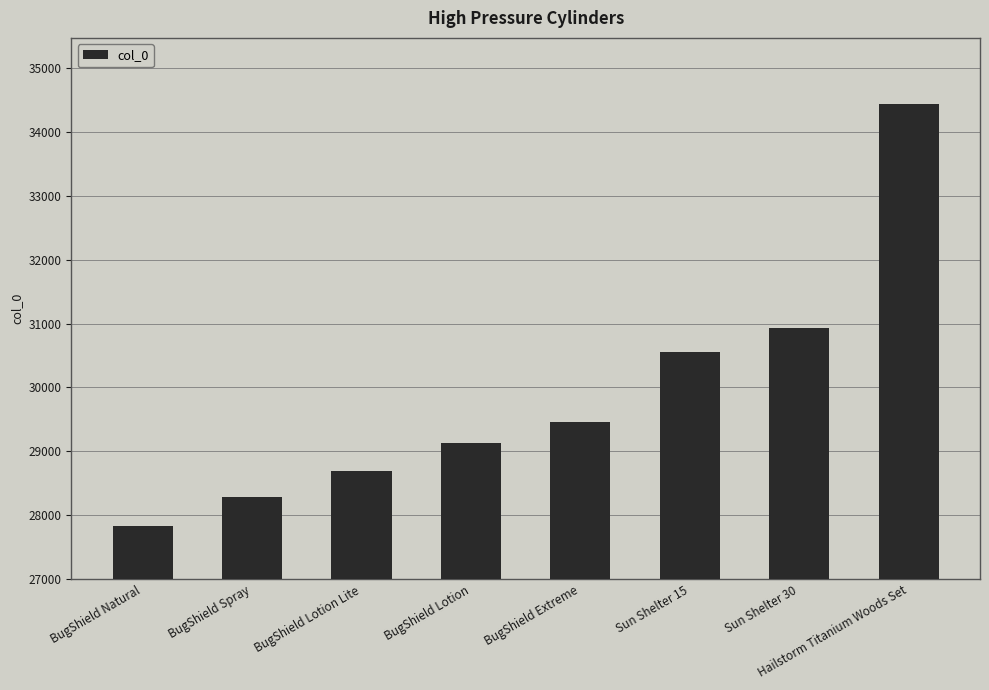

Are the bars horizontal?

No